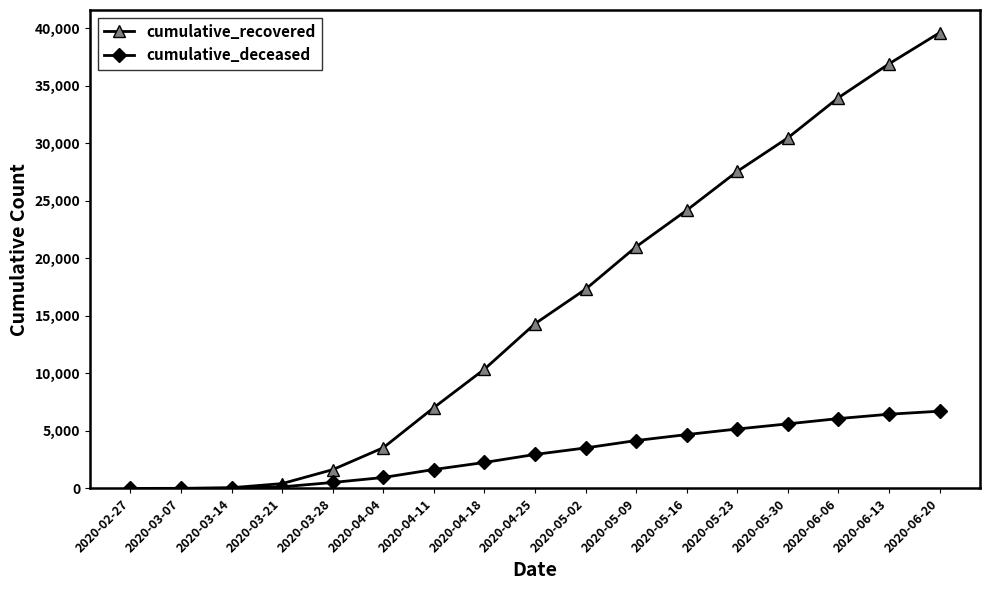

What is the difference between the cumulative_recovered values at 2020-04-25 and 2020-03-07?

14300